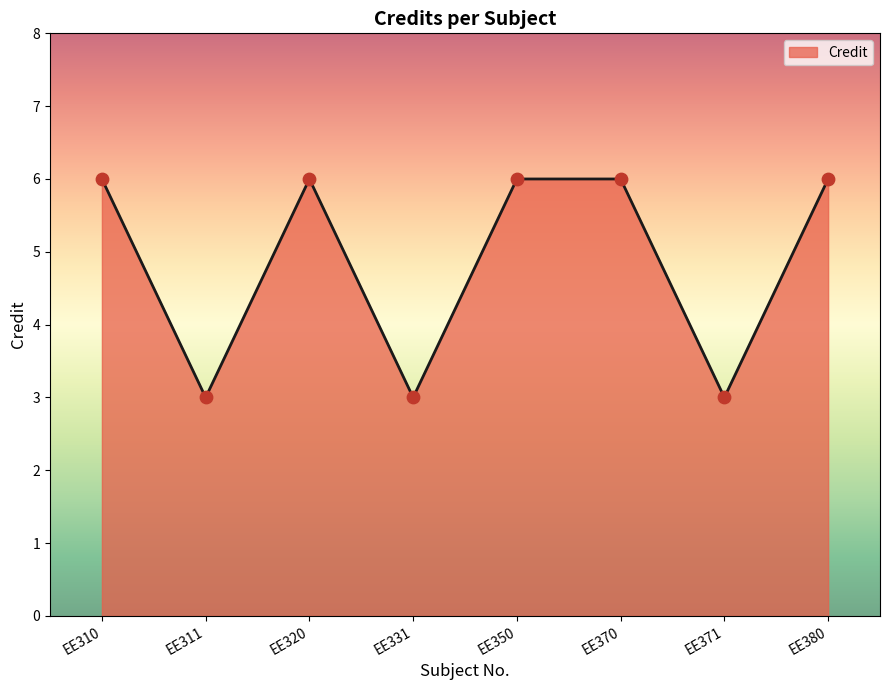

Between EE320 and EE311, which is larger?

EE320